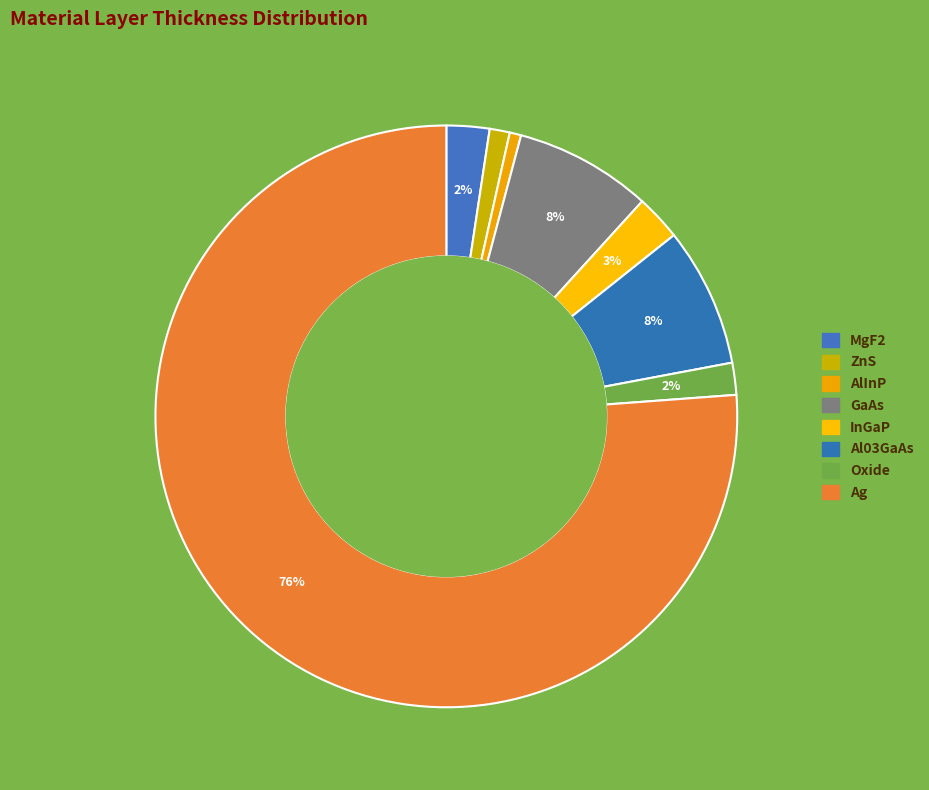

Which slice is the smallest?

AlInP